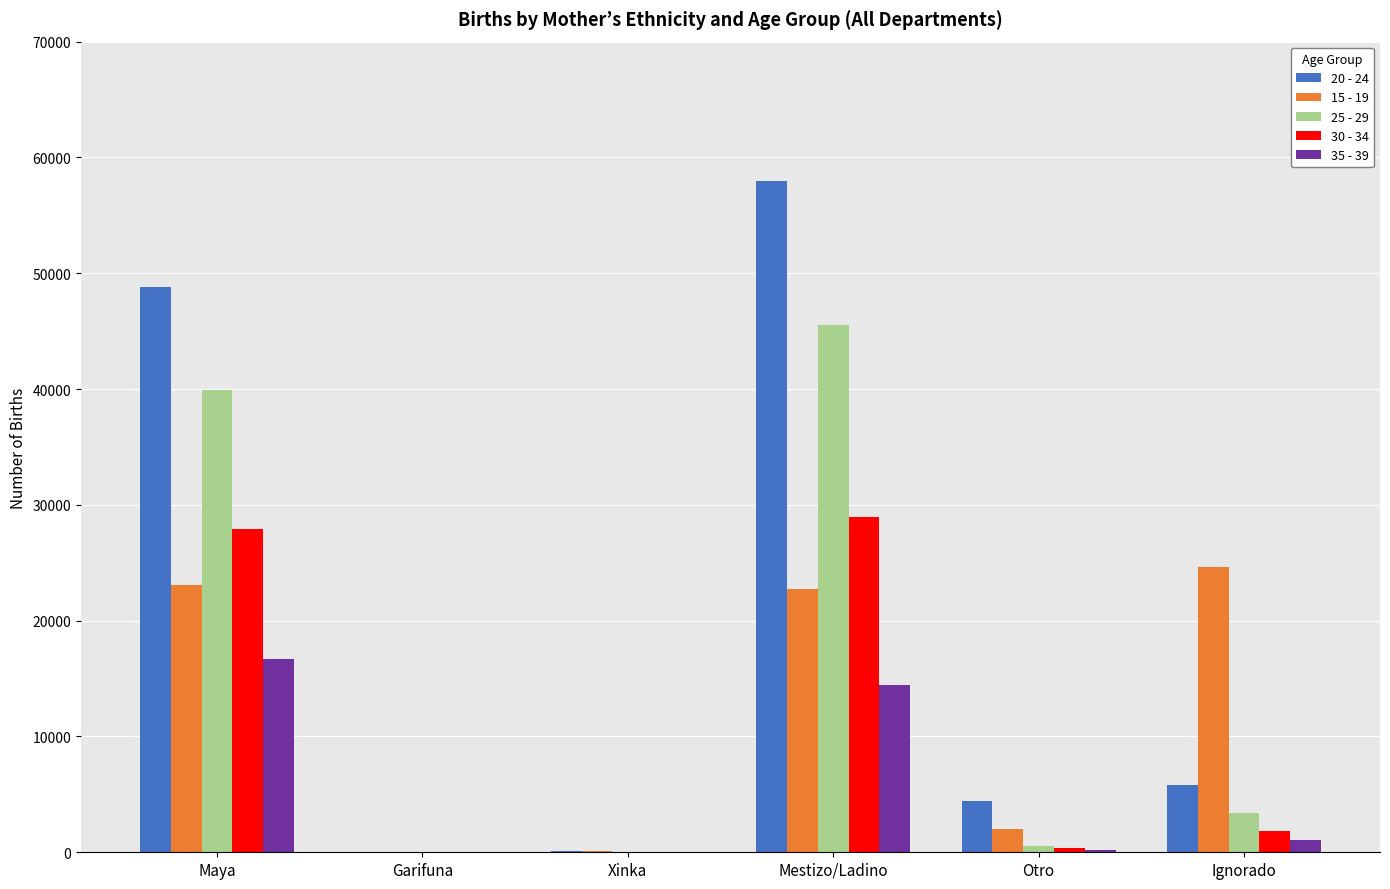

Which series has the largest range (max minus min)?

20 - 24